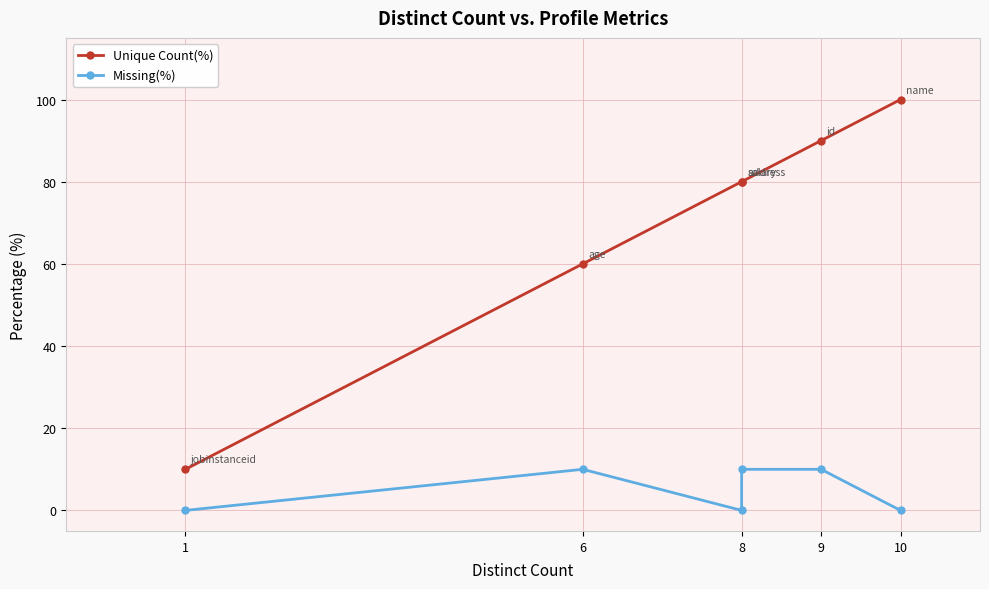

What is the difference between the maximum and minimum values in the Unique Count(%) series?

90